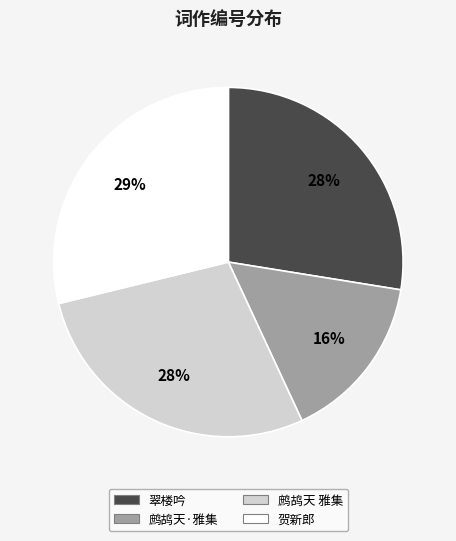

To the nearest percent, what percentage of the pie is 鹧鸪天 雅集?

28%